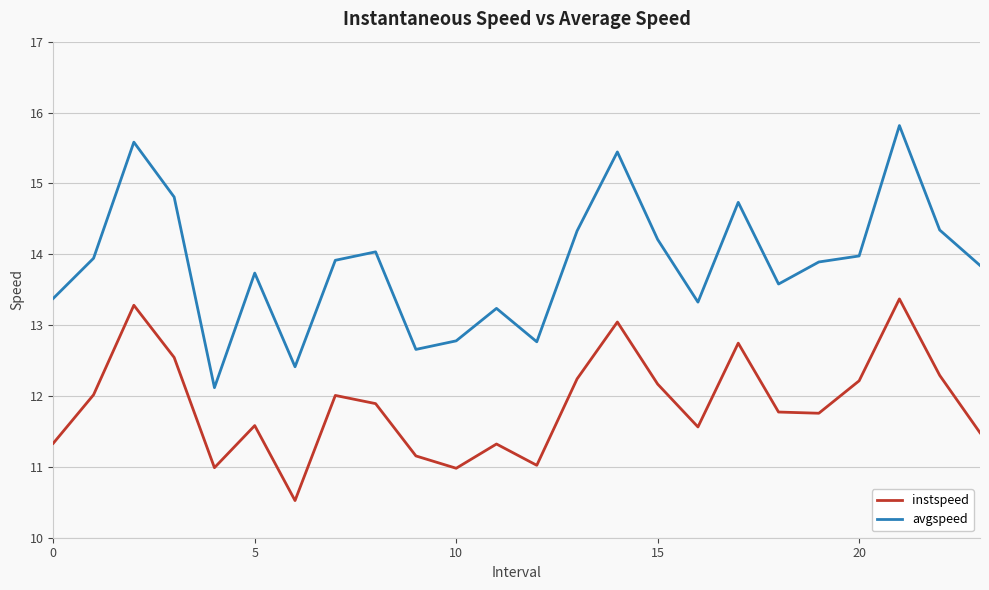

True or false: instspeed and avgspeed intersect in this chart.

False